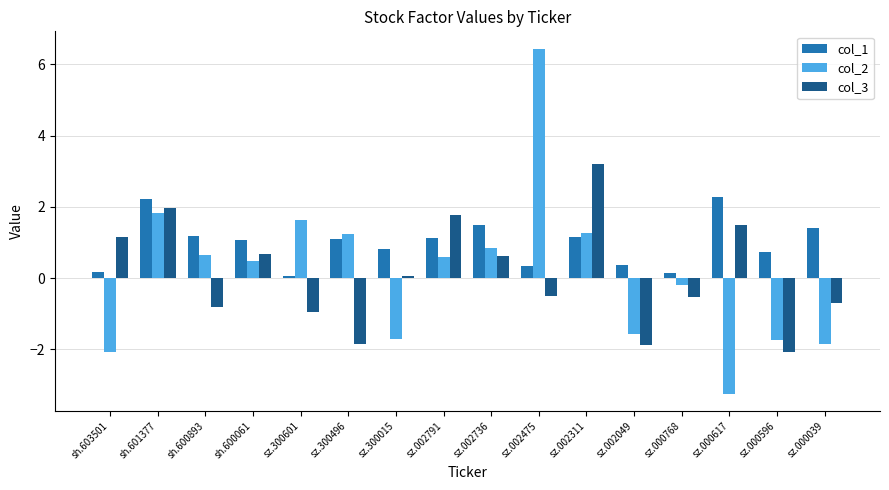

Which series changed the most between sz.300015 and sz.000039?

col_3